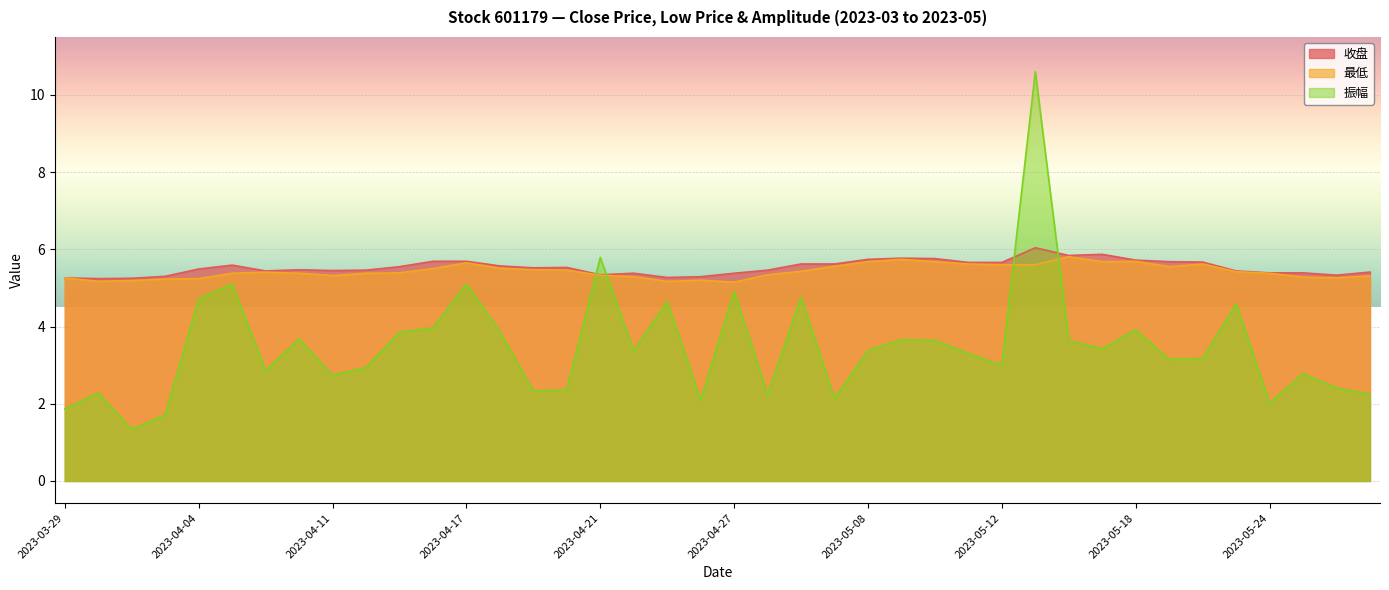

What is the difference between the maximum and minimum values in the 振幅 series?

9.3